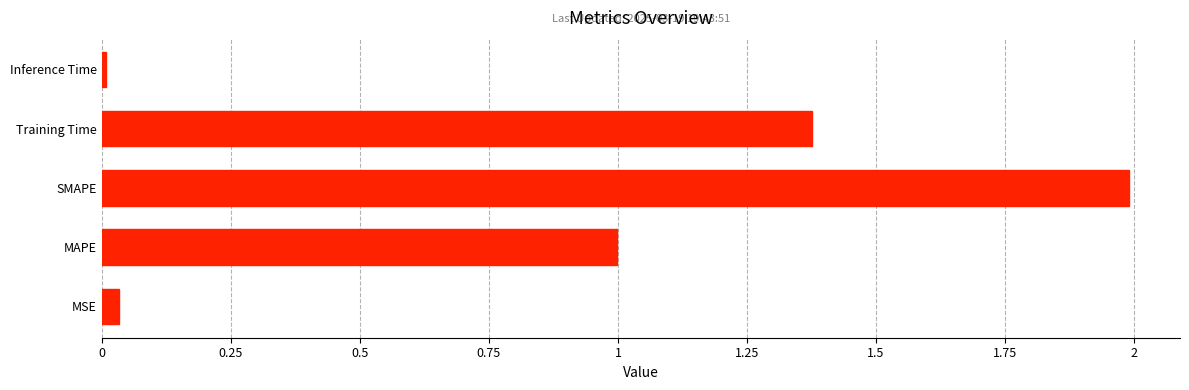

List the labels in order of value, smallest first.

Inference Time, MSE, MAPE, Training Time, SMAPE